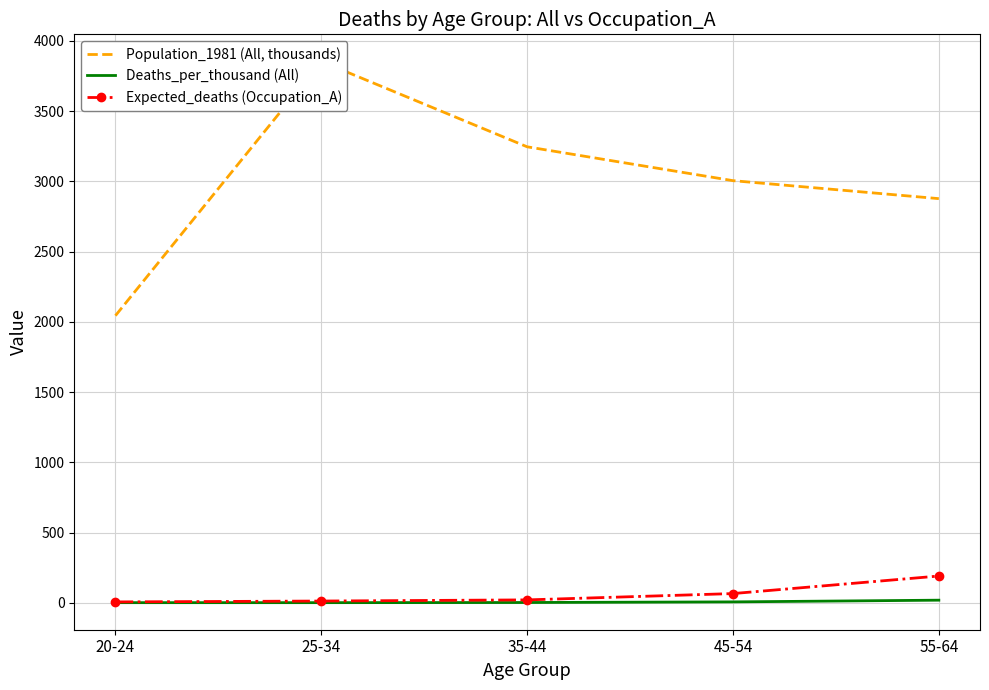

Which series has the largest range (max minus min)?

Population_1981 (All, thousands)